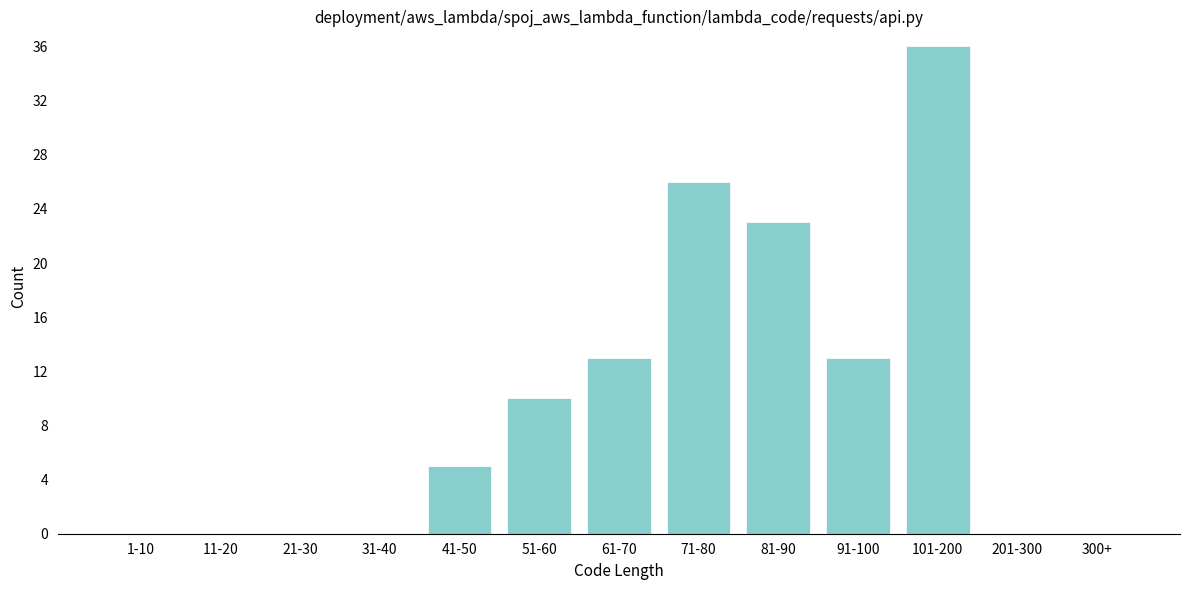

Reading right to left, transcribe all the data shown in this chart.

300+=0	201-300=0	101-200=36	91-100=13	81-90=23	71-80=26	61-70=13	51-60=10	41-50=5	31-40=0	21-30=0	11-20=0	1-10=0